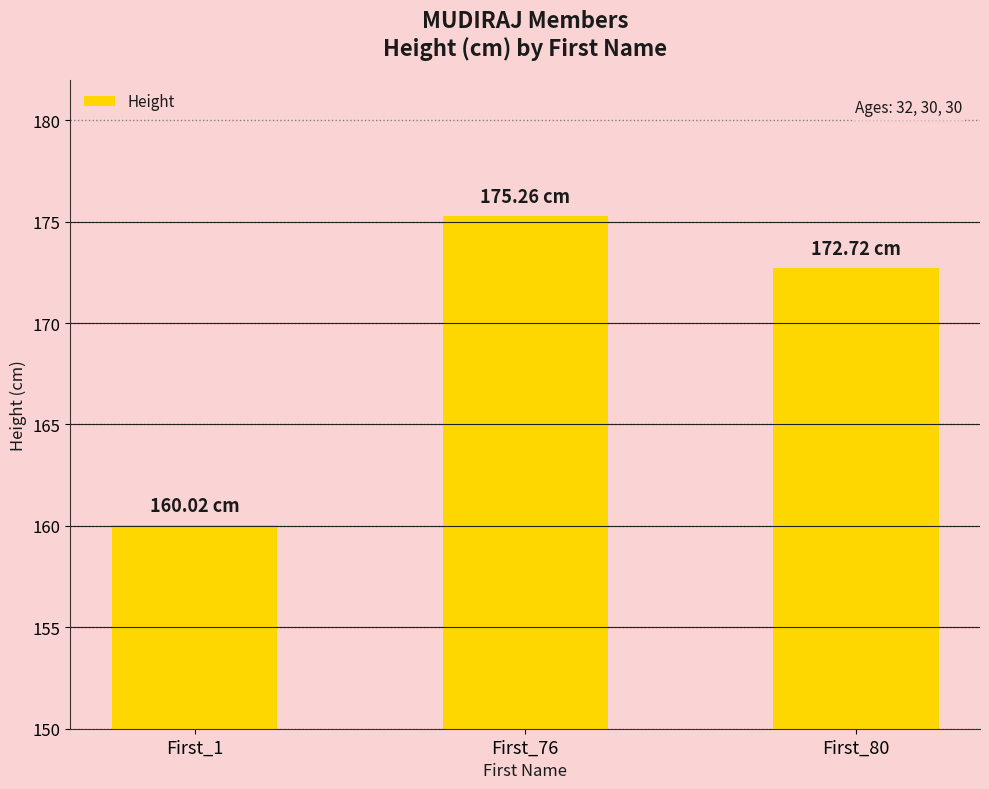

At which category does the chart reach its peak across all series?

First_76